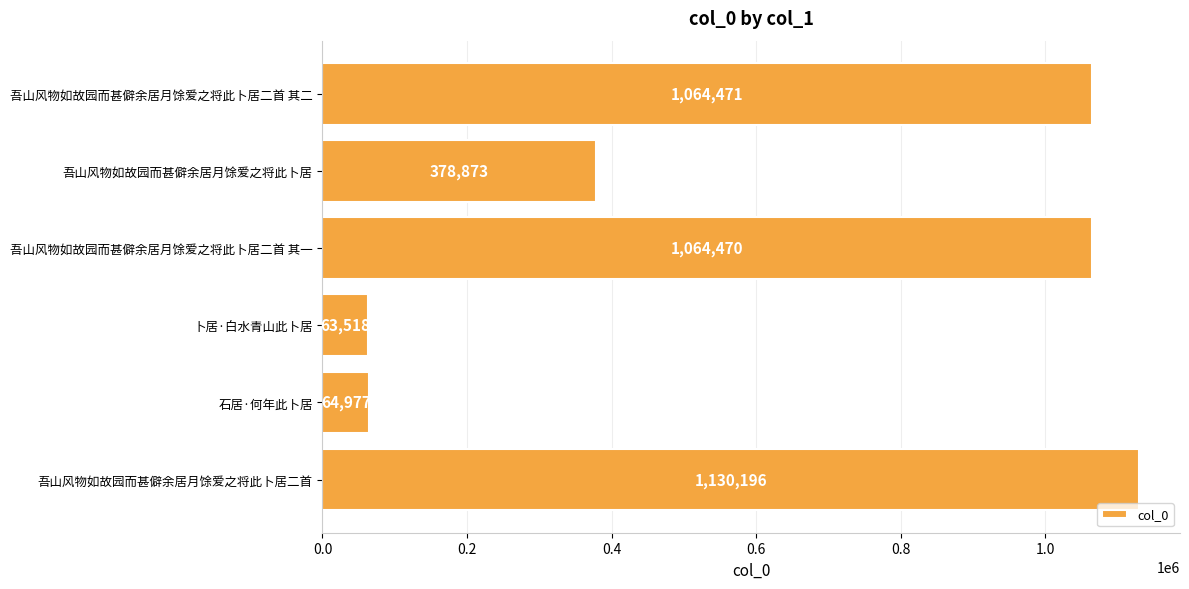

Between 吾山风物如故园而甚僻余居月馀爱之将此卜居二首 and 卜居·白水青山此卜居, which is larger?

吾山风物如故园而甚僻余居月馀爱之将此卜居二首